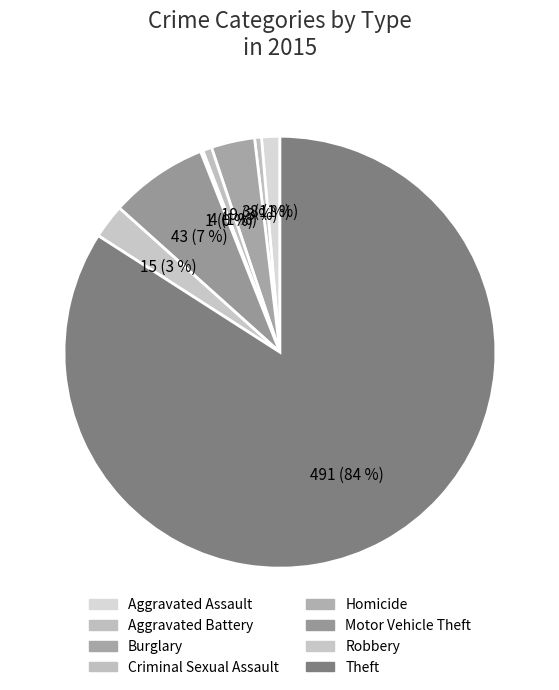

Count the number of slices in the pie.

8